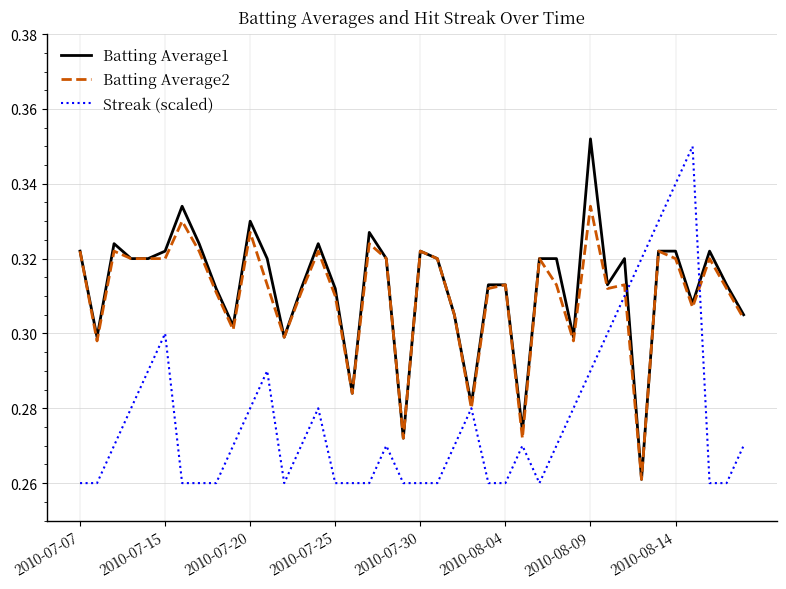

Reading right to left, extract all data points from this chart.

Batting Average1: 0.3	0.3	0.3	0.3	0.3	0.3	0.3	0.3	0.3	0.4	0.3	0.3	0.3	0.3	0.3	0.3	0.3	0.3	0.3	0.3	0.3	0.3	0.3	0.3	0.3	0.3	0.3	0.3	0.3	0.3	0.3	0.3	0.3	0.3	0.3	0.3	0.3	0.3	0.3	0.3
Batting Average2: 0.3	0.3	0.3	0.3	0.3	0.3	0.3	0.3	0.3	0.3	0.3	0.3	0.3	0.3	0.3	0.3	0.3	0.3	0.3	0.3	0.3	0.3	0.3	0.3	0.3	0.3	0.3	0.3	0.3	0.3	0.3	0.3	0.3	0.3	0.3	0.3	0.3	0.3	0.3	0.3
Streak (scaled): 0.3	0.3	0.3	0.3	0.3	0.3	0.3	0.3	0.3	0.3	0.3	0.3	0.3	0.3	0.3	0.3	0.3	0.3	0.3	0.3	0.3	0.3	0.3	0.3	0.3	0.3	0.3	0.3	0.3	0.3	0.3	0.3	0.3	0.3	0.3	0.3	0.3	0.3	0.3	0.3